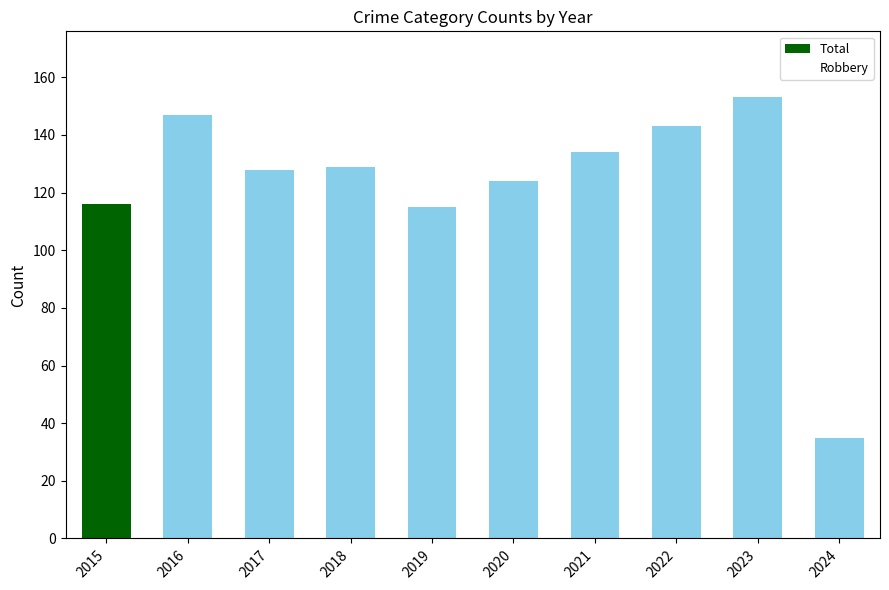

What is the value of the 1st bar from the left?

116